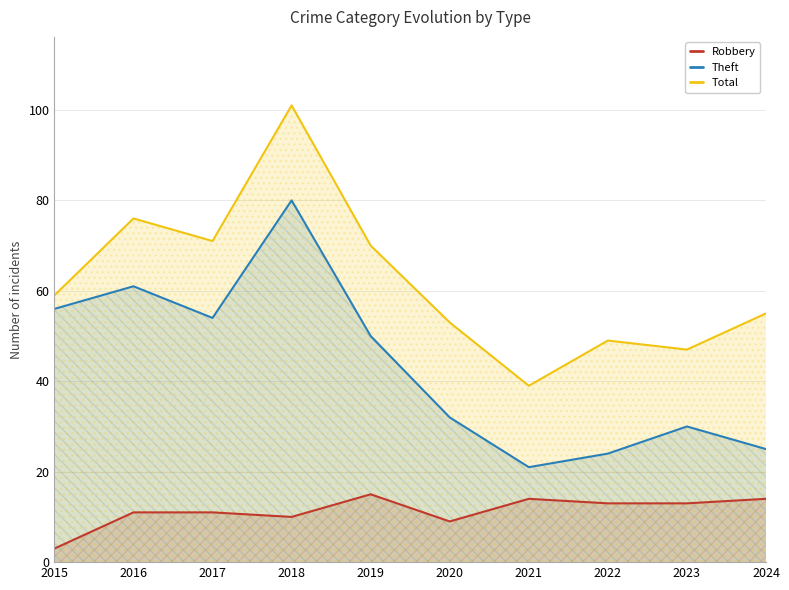

Between 2016 and 2023, which series saw the biggest shift?

Theft